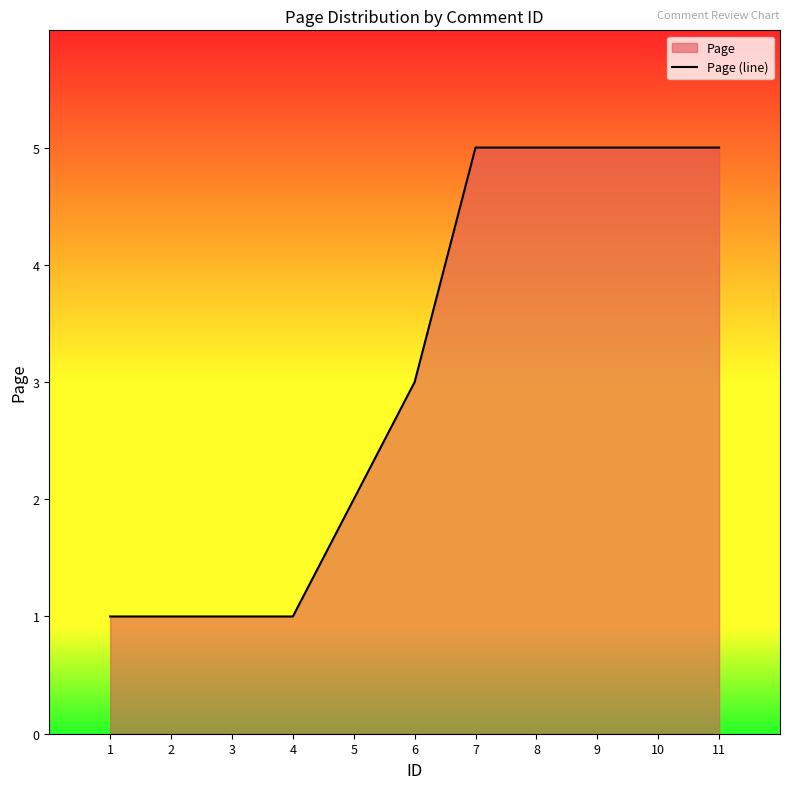

Reading left to right, list all the values displayed in this chart.

1=1	2=1	3=1	4=1	5=2	6=3	7=5	8=5	9=5	10=5	11=5